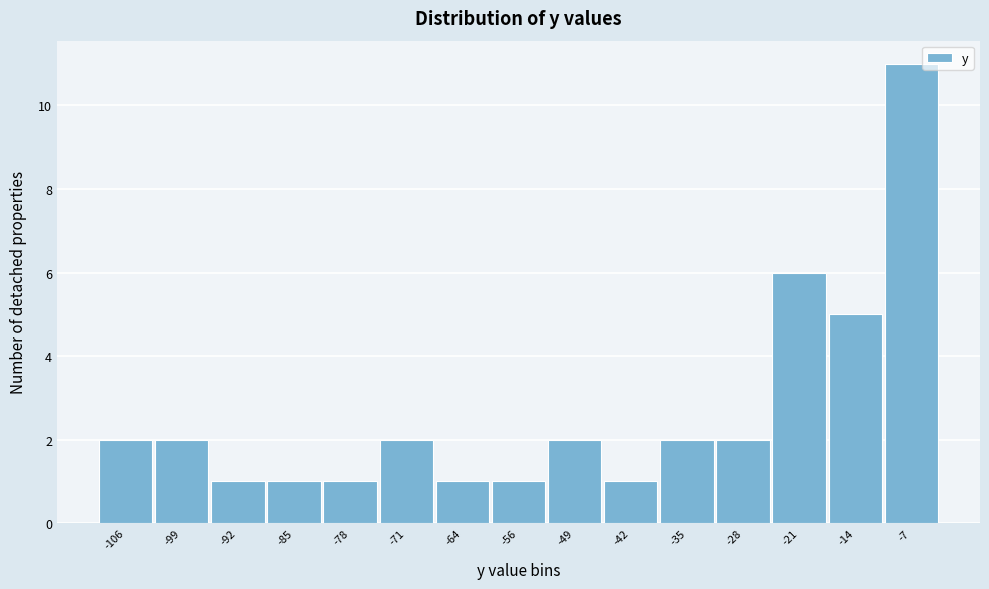

Reading left to right, what are all the values shown in this chart?

2	2	1	1	1	2	1	1	2	1	2	2	6	5	11